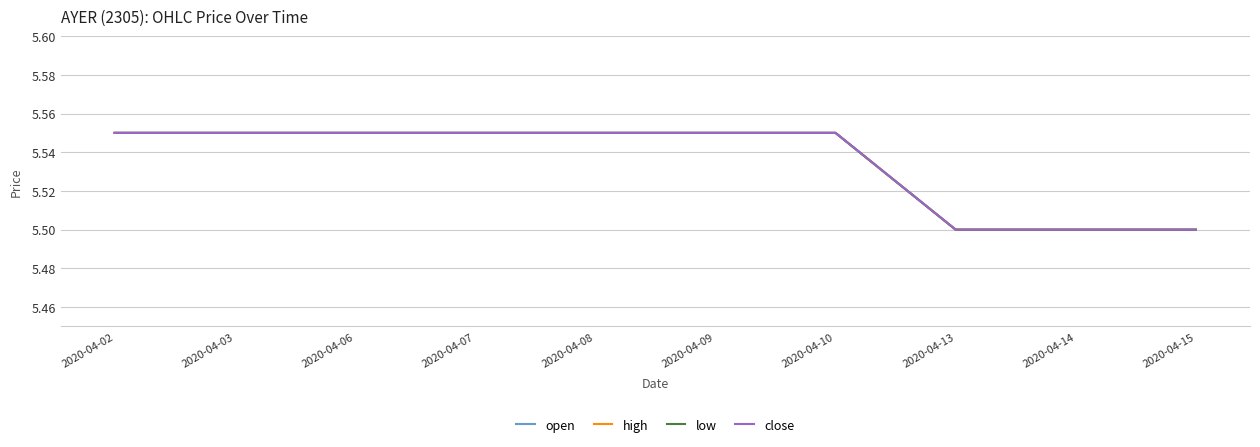

List the labels in order of high value, largest first.

2020-04-02, 2020-04-03, 2020-04-06, 2020-04-07, 2020-04-08, 2020-04-09, 2020-04-10, 2020-04-13, 2020-04-14, 2020-04-15